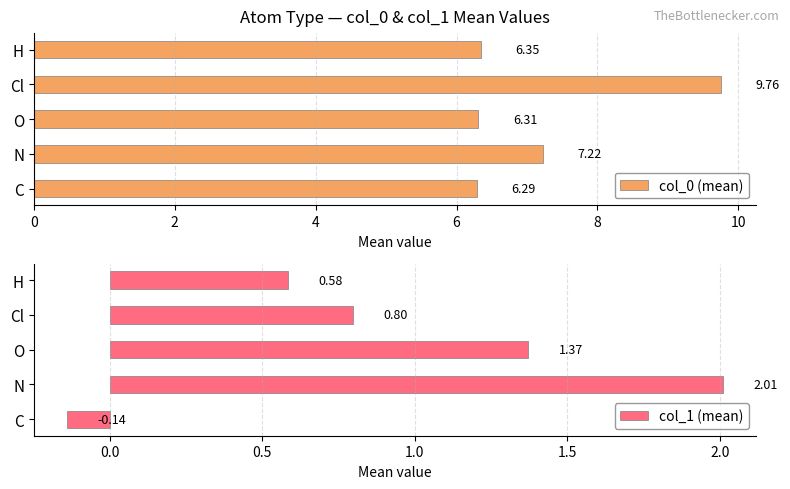

What is the average value of the col_0 (mean) series?

7.2